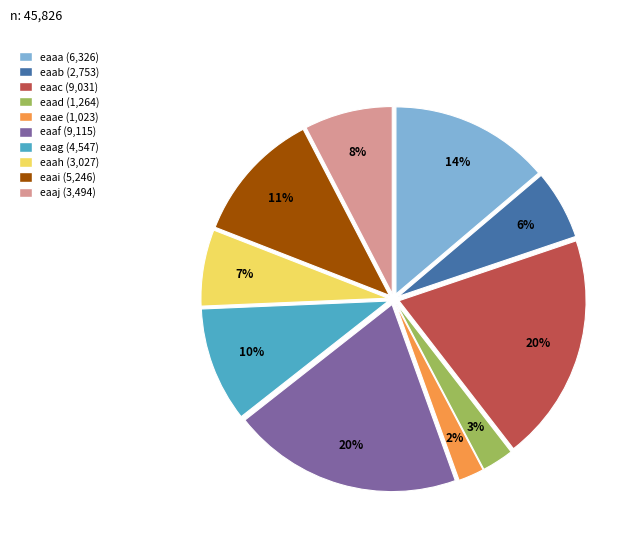

To the nearest percent, what is the difference between the largest and smallest slice percentages?

18%